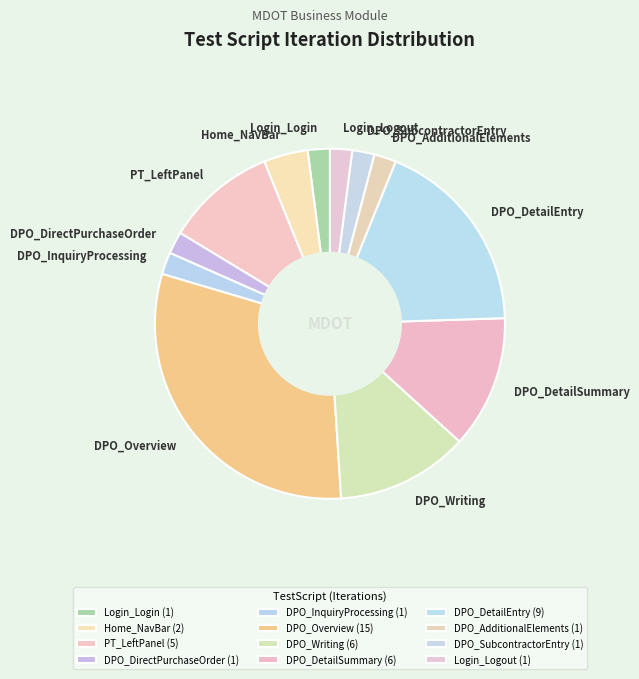

Count the number of slices in the pie.

12